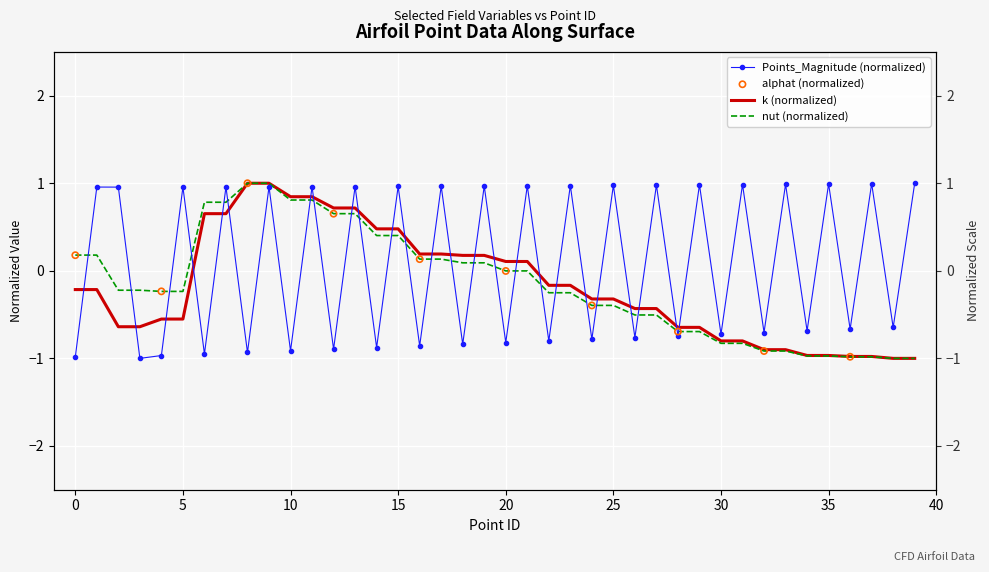

At how many categories does at least one series exceed 0?

29